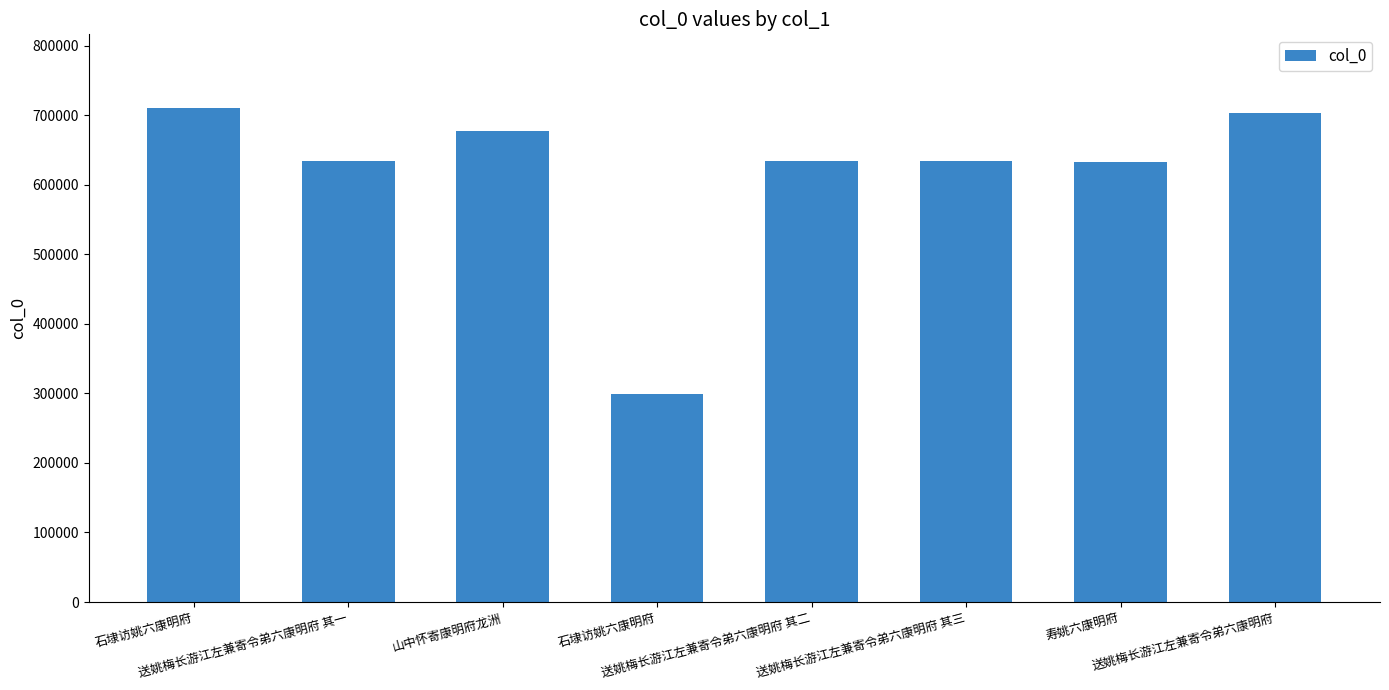

What is the smallest value displayed?

299816